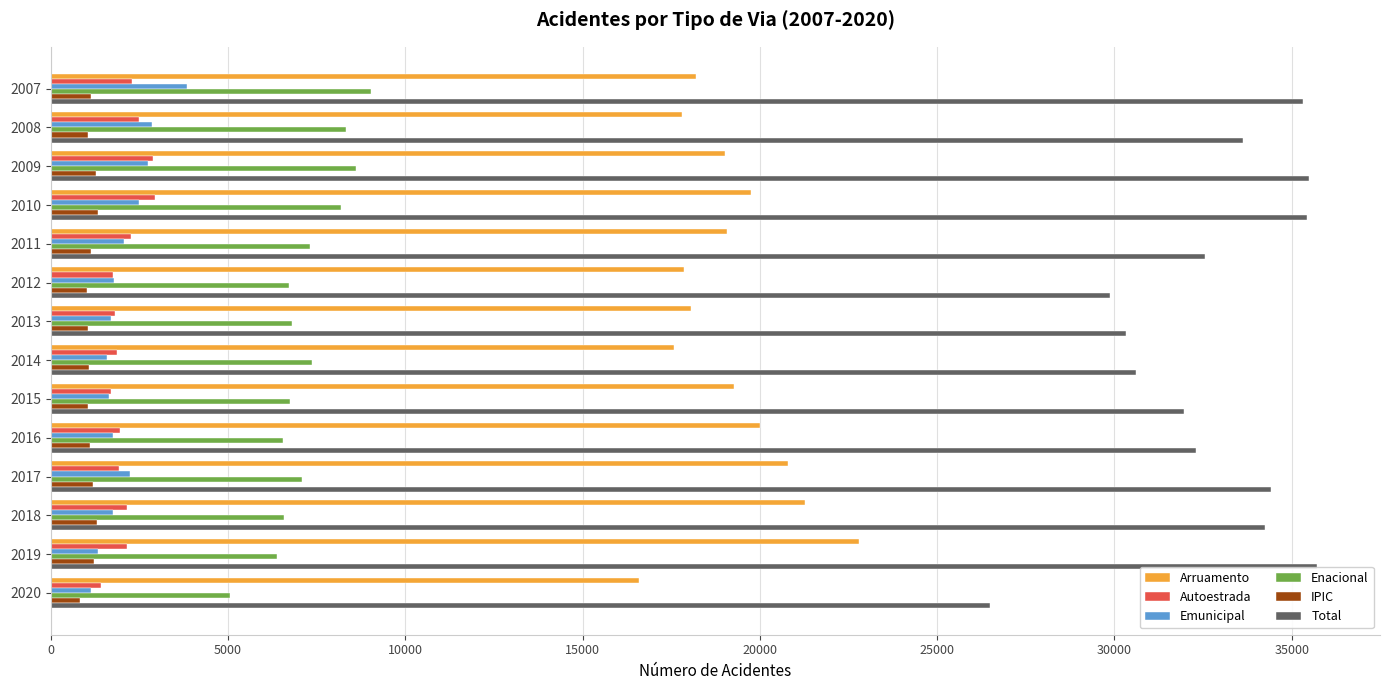

What is the average value of the Arruamento series?

19149